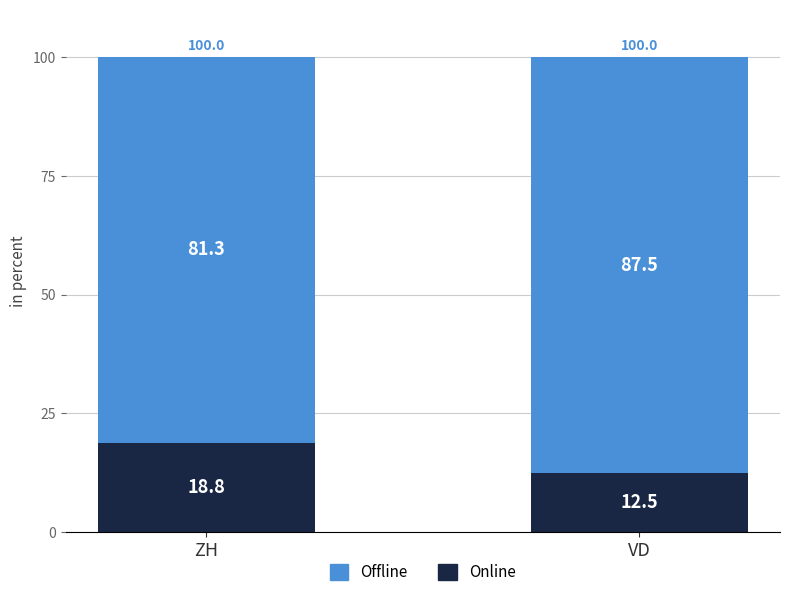

Reading right to left, list the values for the Online series.

12.5	18.8